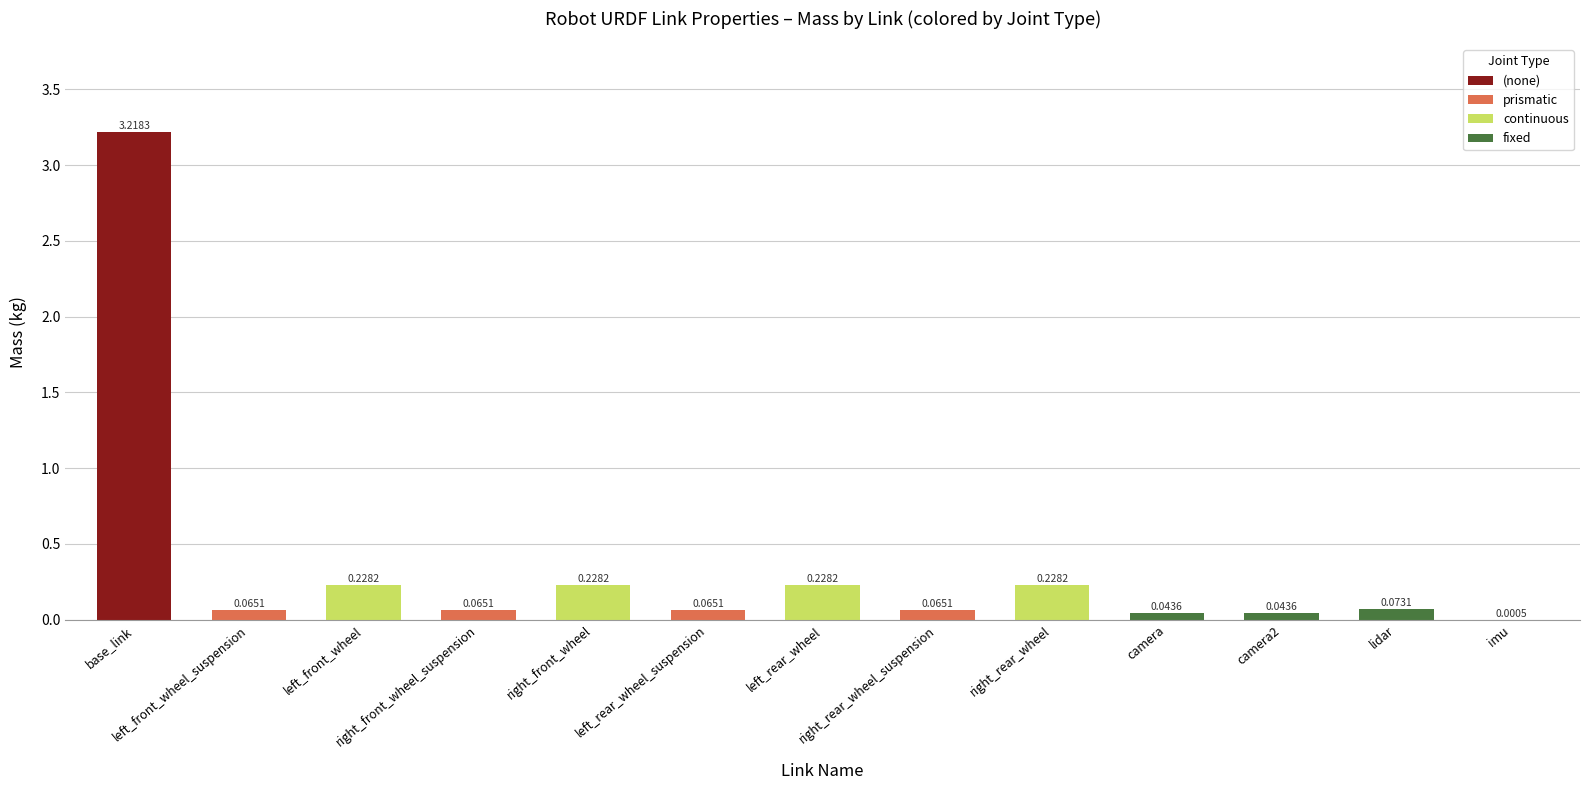

What is the sum of all values?

4.6